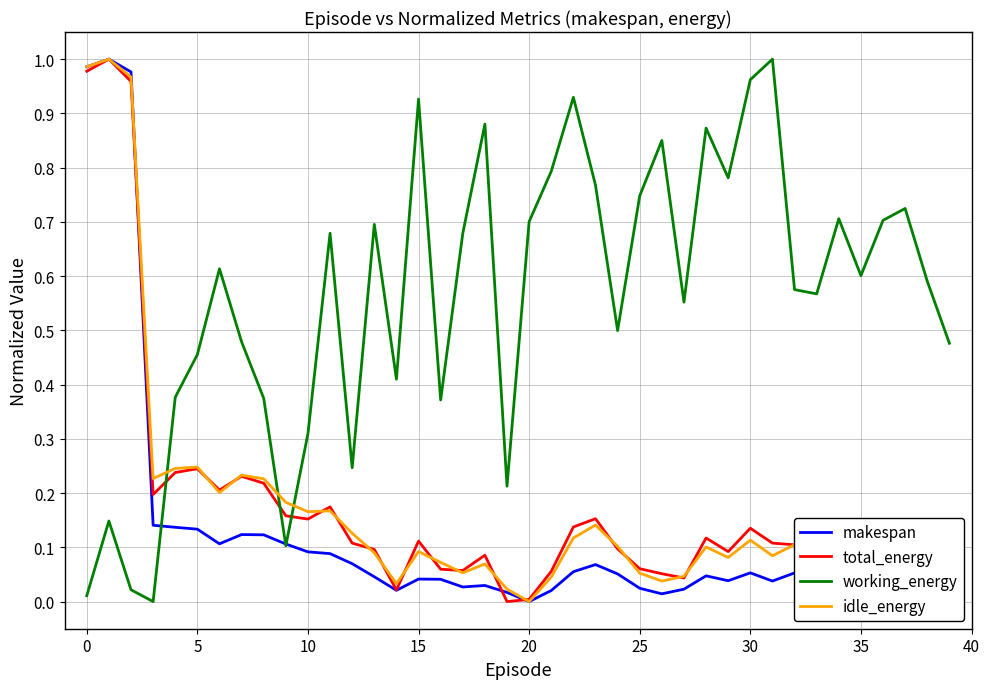

Which series has the largest total across all categories?

working_energy